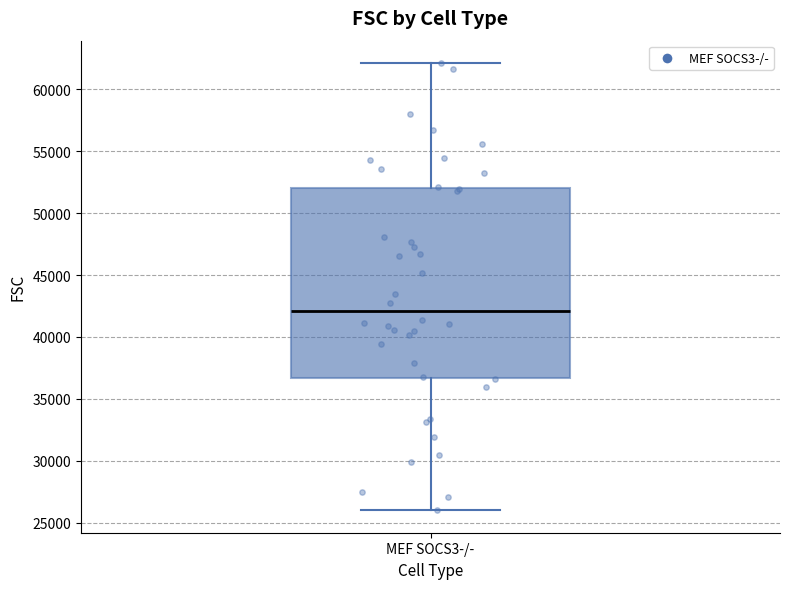

Read this box plot against the y-axis: the position of the median line, the range covered by the box, and the ends of both whiskers. The values are not printed on the chart, so give them approximately, as read against the axis.

median 42000, box 36500 to 52000, whiskers 26000 to 62000